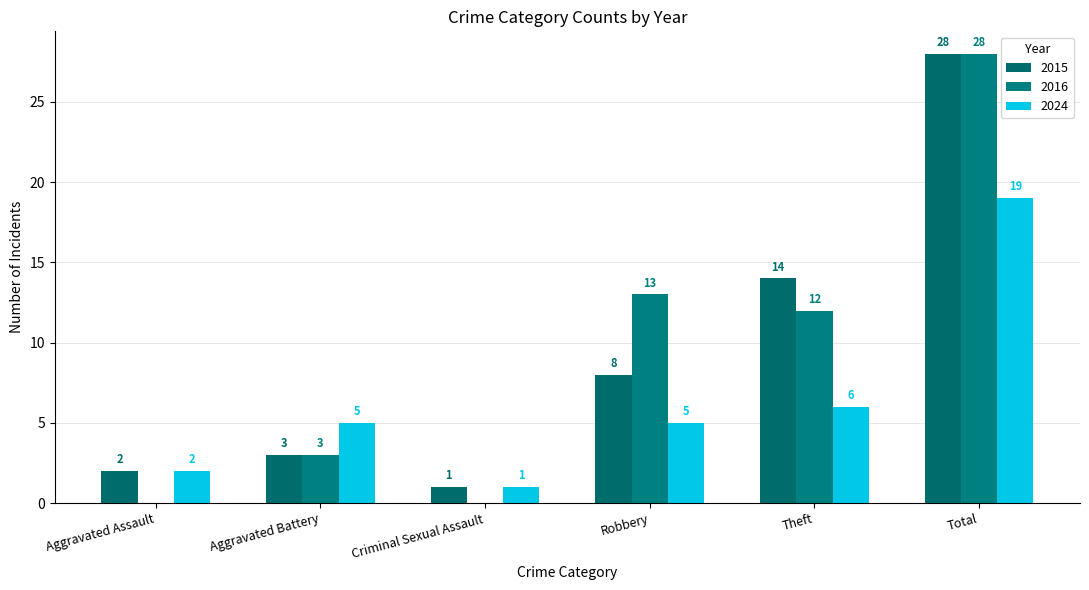

What is the total value across all series at Robbery?

26